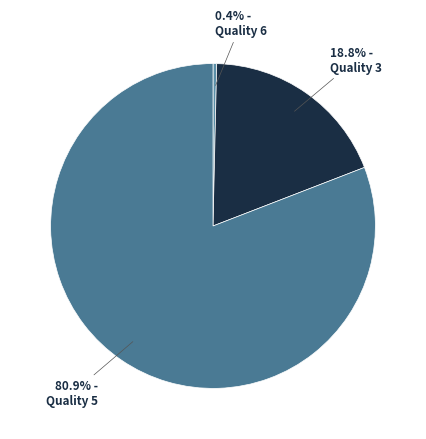

How many segments does this pie chart have?

3